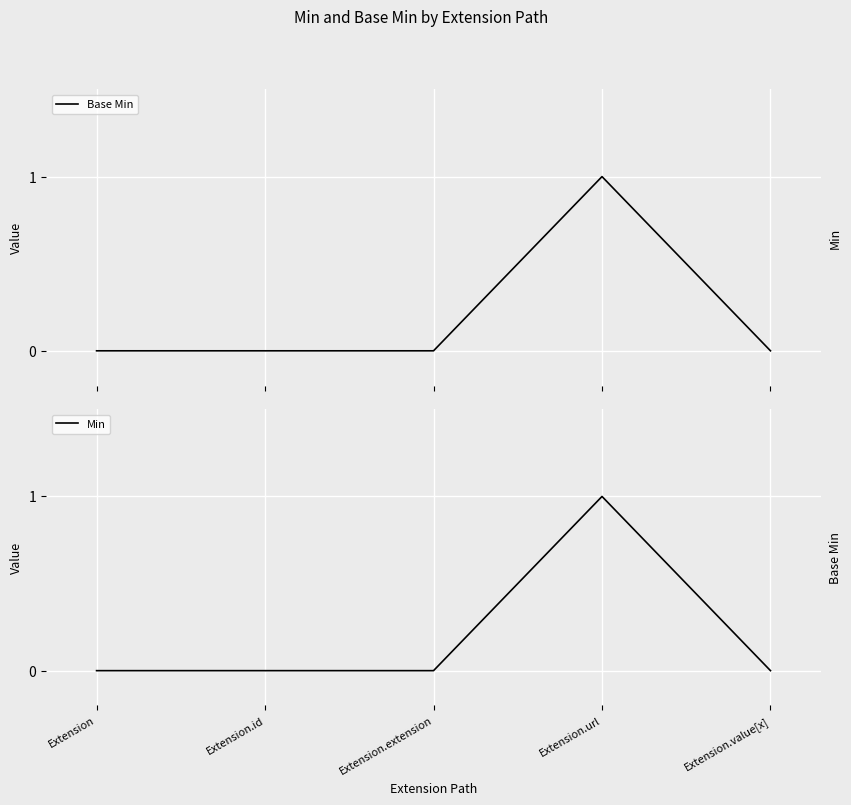

True or false: Base Min and Min cross at least once.

False